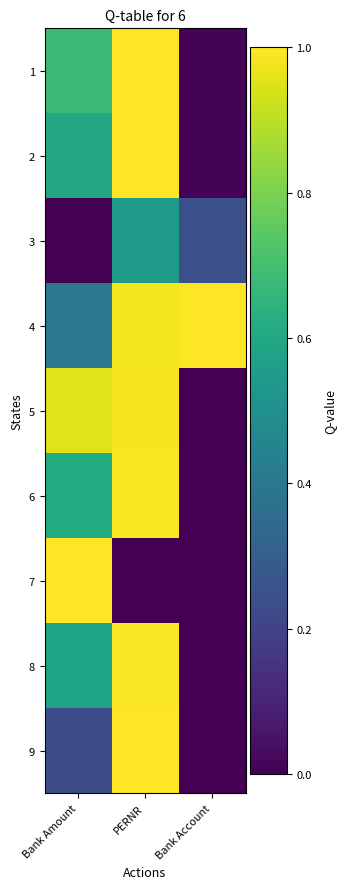

Rank the series by their maximum value, from highest to lowest.

4, 7, 9, 2, 1, 8, 6, 5, 3